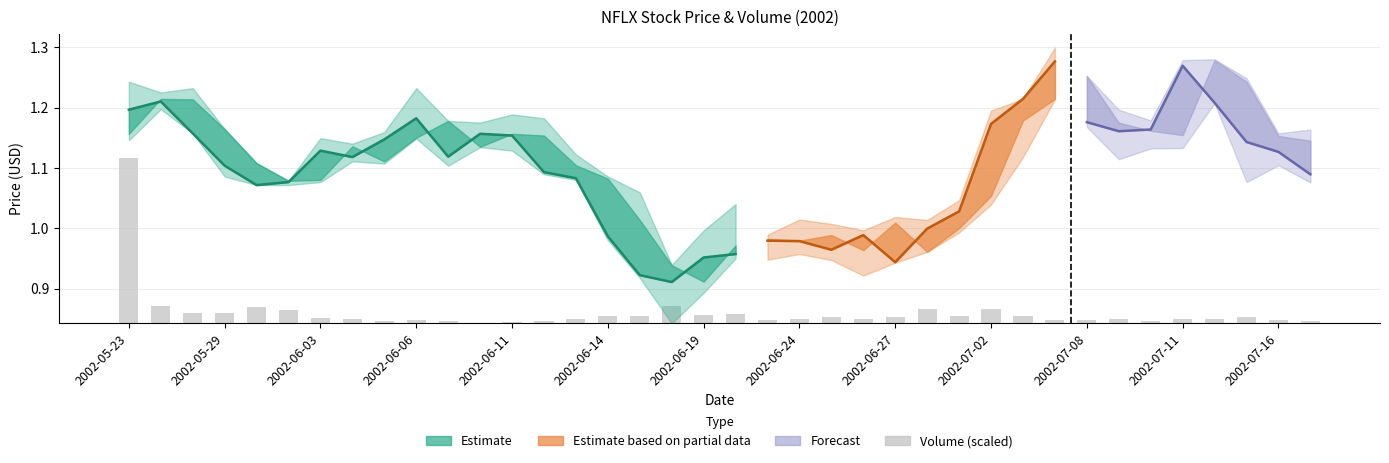

What position from the right is 19?

19